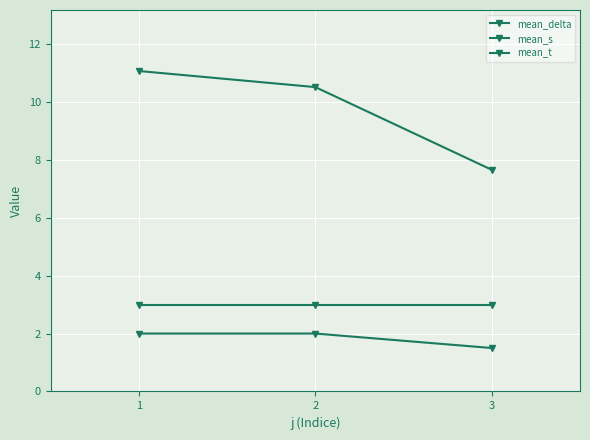

How many data points does each series have?

3